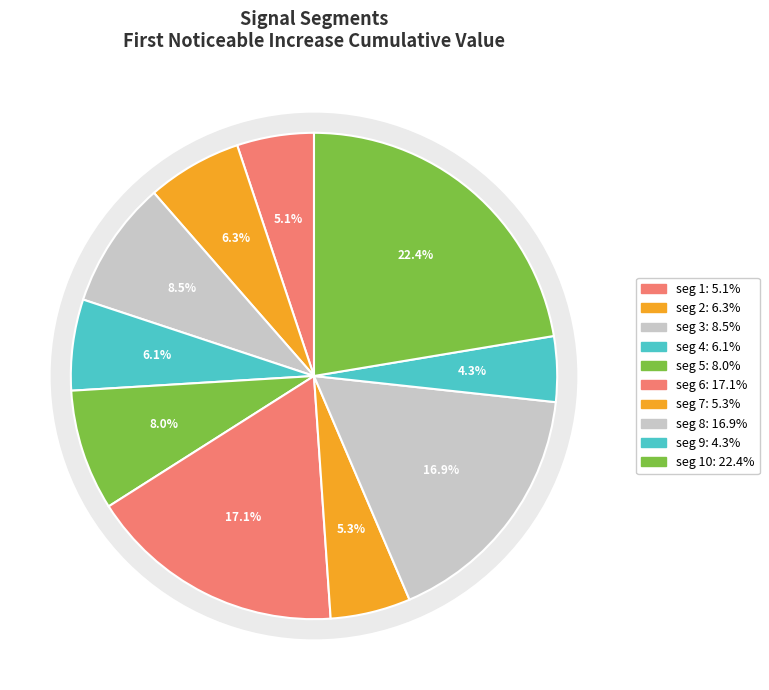

To the nearest percent, what portion does signal segment 9 represent?

4%